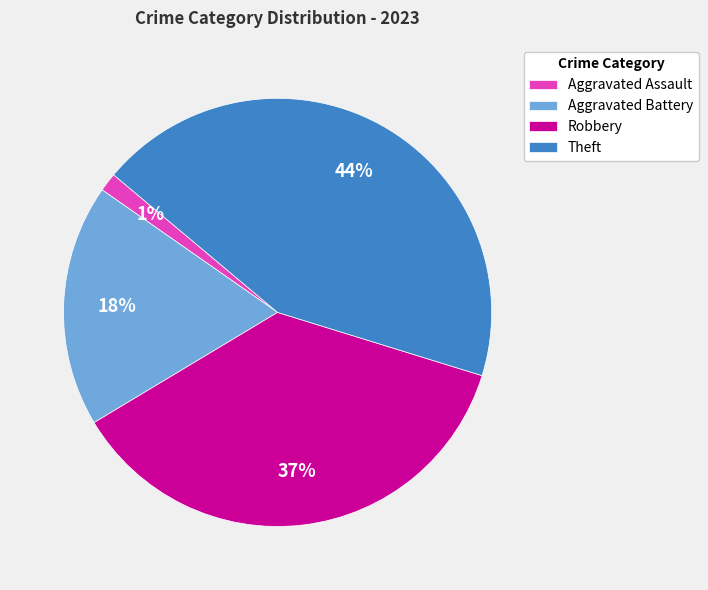

To the nearest percent, what is the average slice percentage?

25%